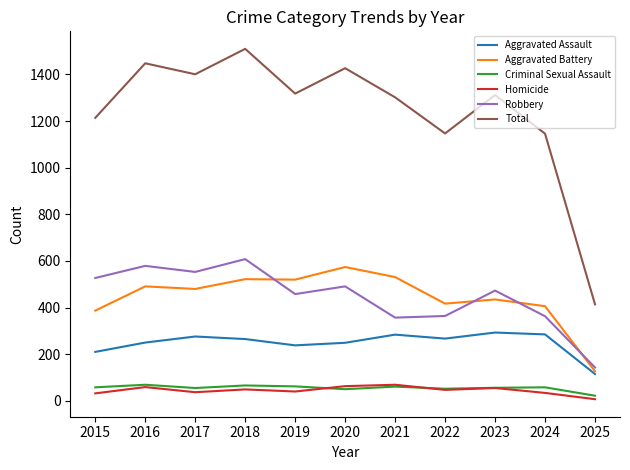

Which category has the lowest value across all series?

2025